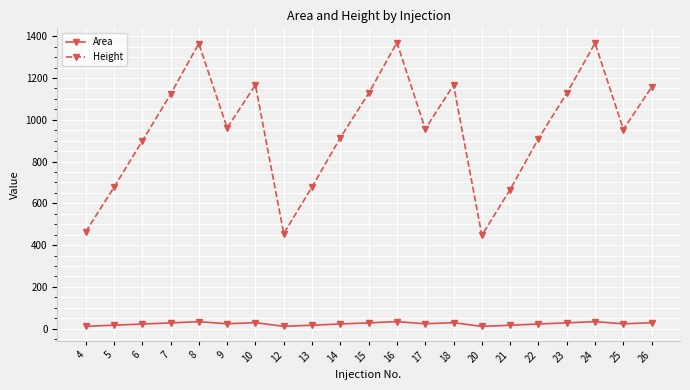

What is the difference between the highest and lowest values at 8?

1330.8